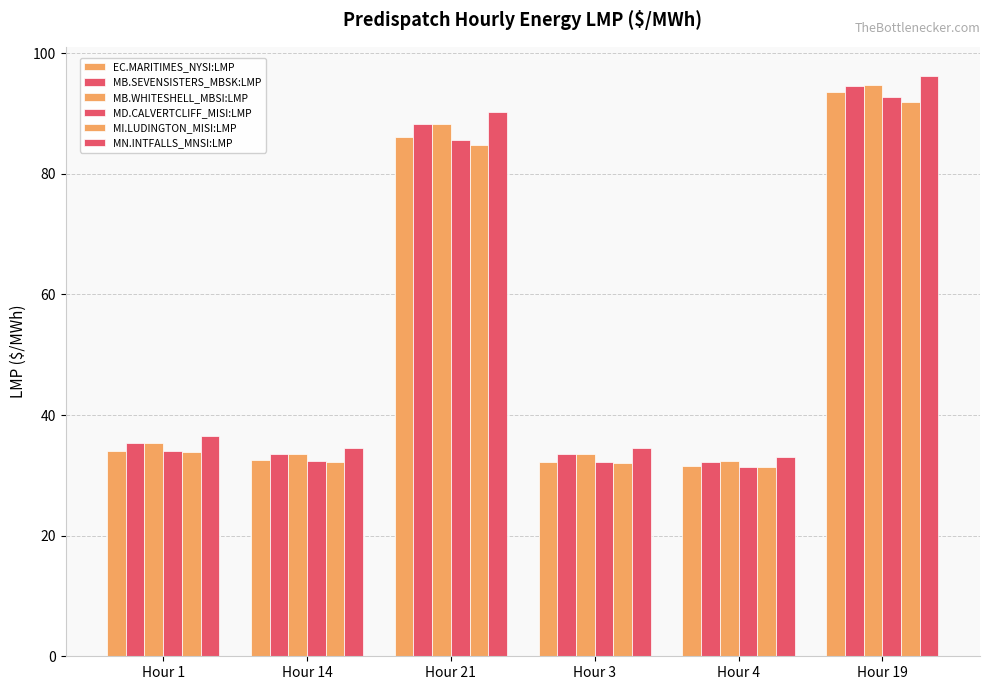

What is the value of the MD.CALVERTCLIFF_MISI:LMP bar at the 2nd from the left?

32.4